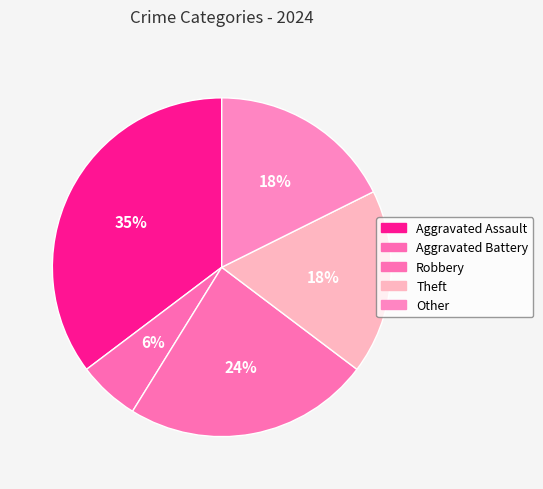

Rank the categories by value from highest to lowest.

Aggravated Assault, Robbery, Theft, Other, Aggravated Battery